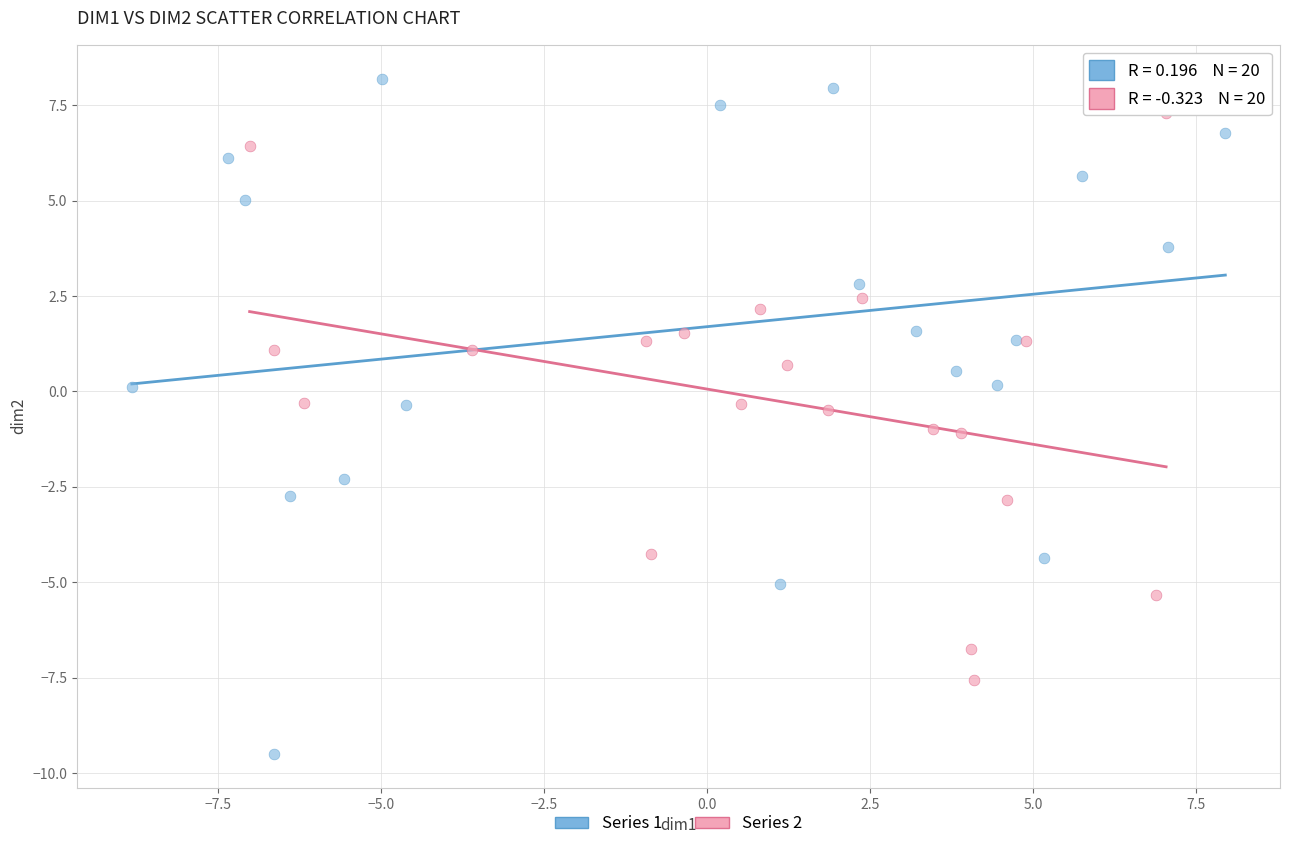

Which series reaches the maximum Y coordinate?

Series 1